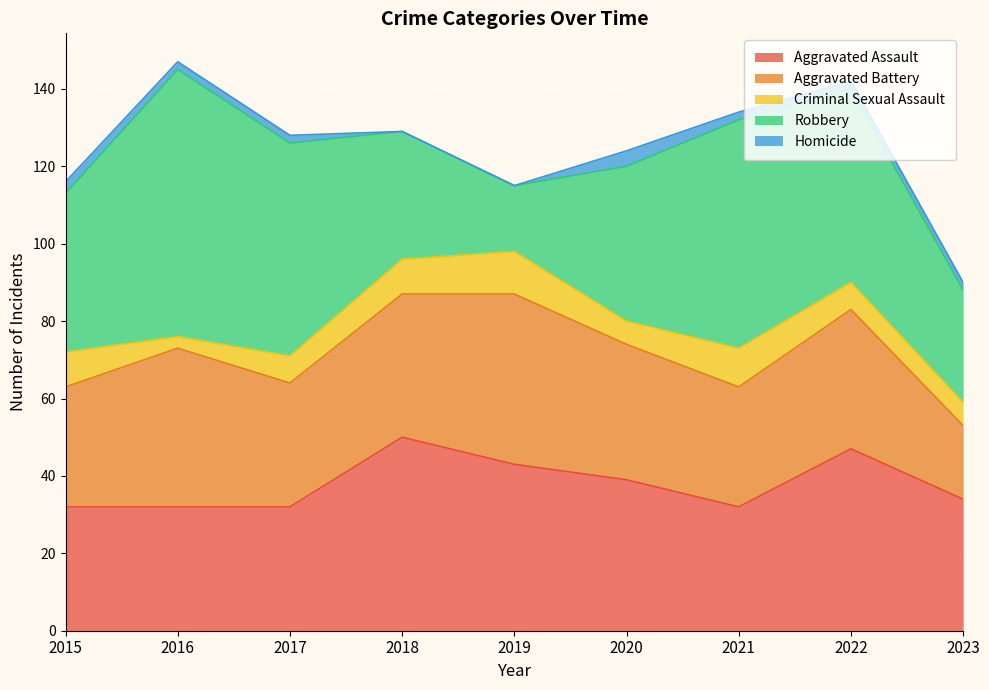

What is the value of the Criminal Sexual Assault point at the 9th from the left?

6